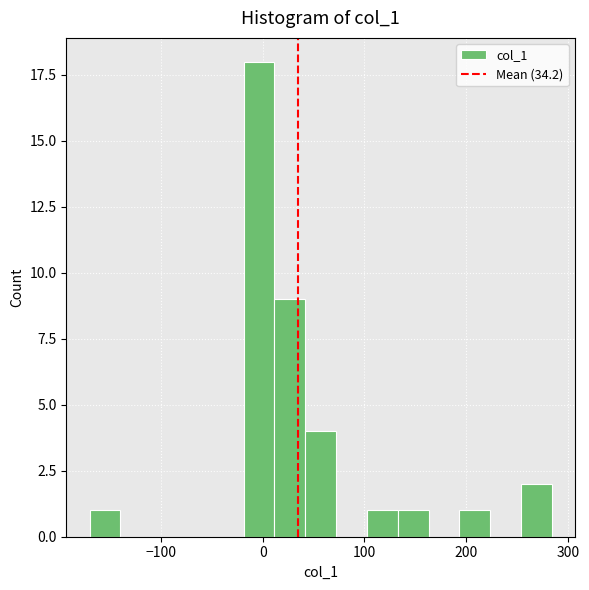

Read against the x-axis, roughly where is the centre of the tallest bar?

0